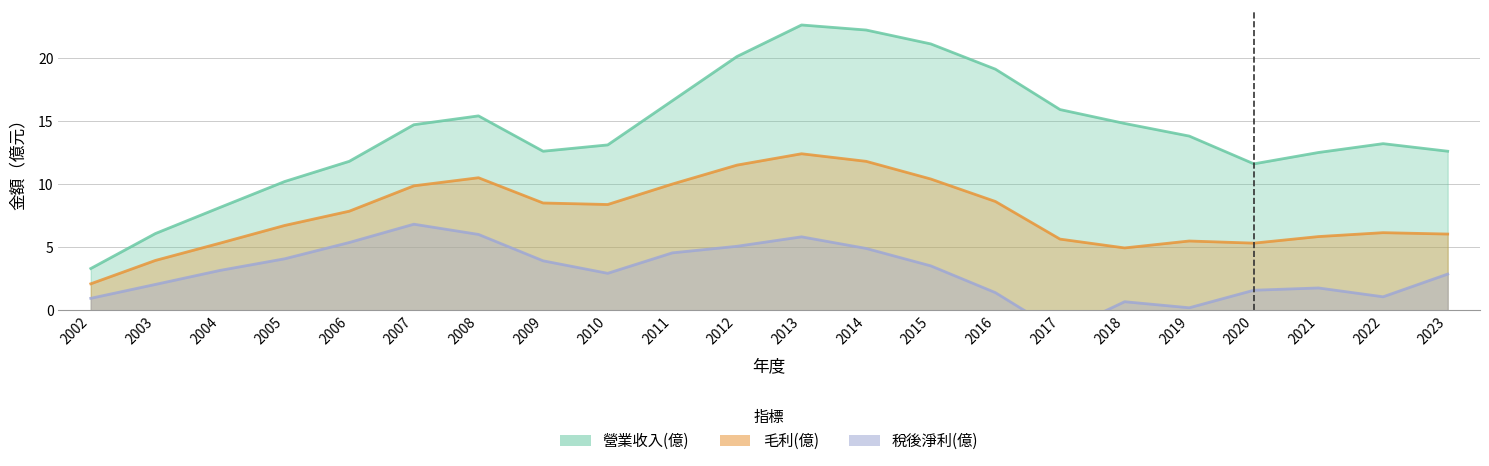

What are all the series names shown in the legend?

營業收入(億), 毛利(億), 稅後淨利(億)